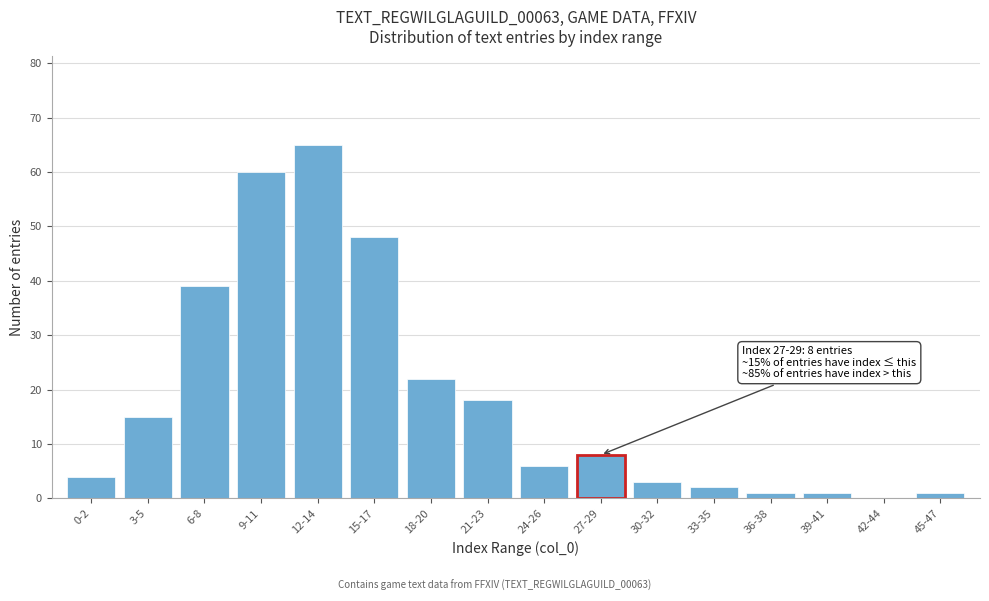

Reading left to right, what are all the values shown in this chart?

0-2=4	3-5=15	6-8=39	9-11=60	12-14=65	15-17=48	18-20=22	21-23=18	24-26=6	27-29=8	30-32=3	33-35=2	36-38=1	39-41=1	42-44=0	45-47=1